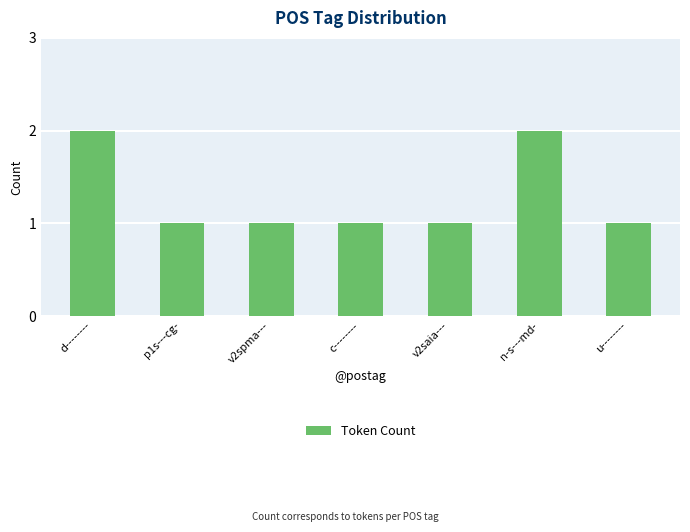

What is the value of the 7th bar from the left?

1